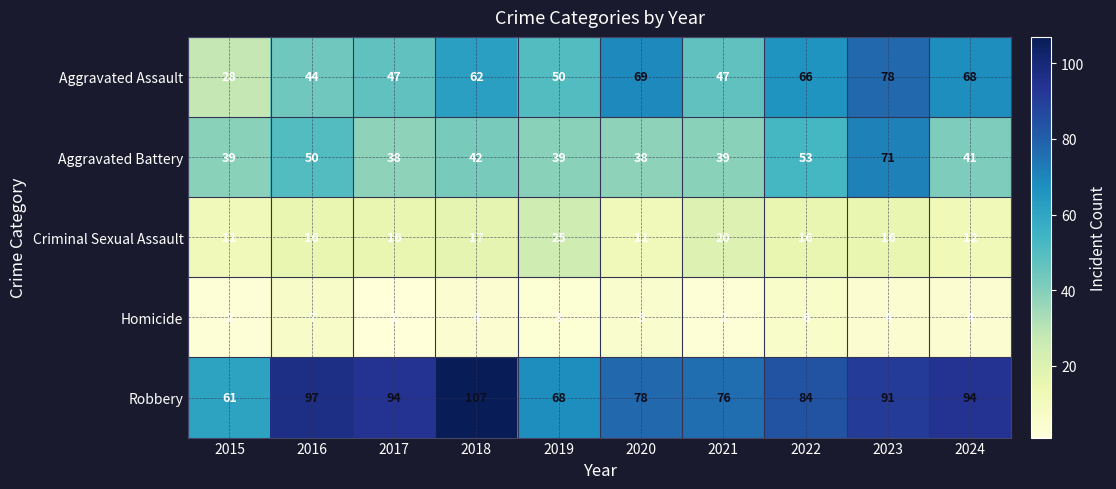

What is the difference between the maximum and minimum values in the Homicide series?

6